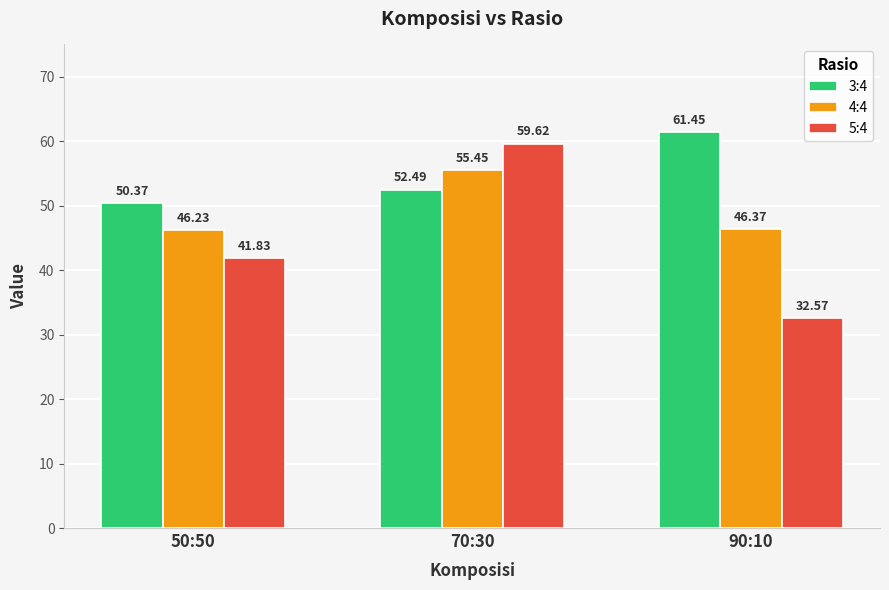

How many bars are there in each group?

3